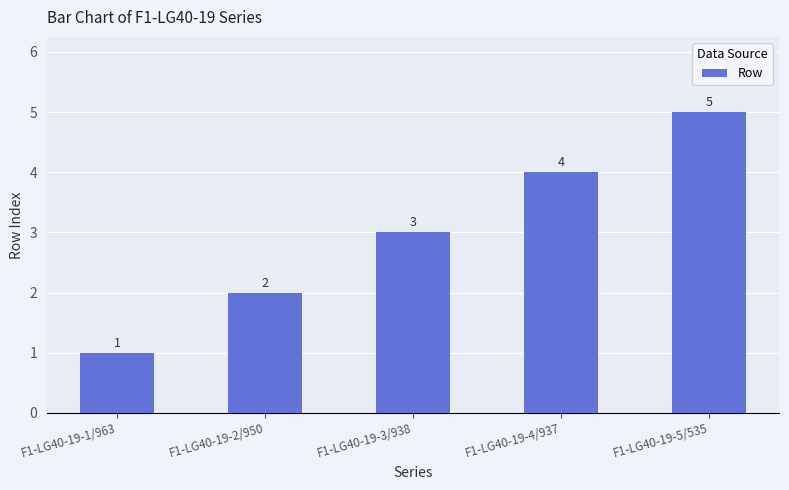

What value does the data have at F1-LG40-19-5/535?

5